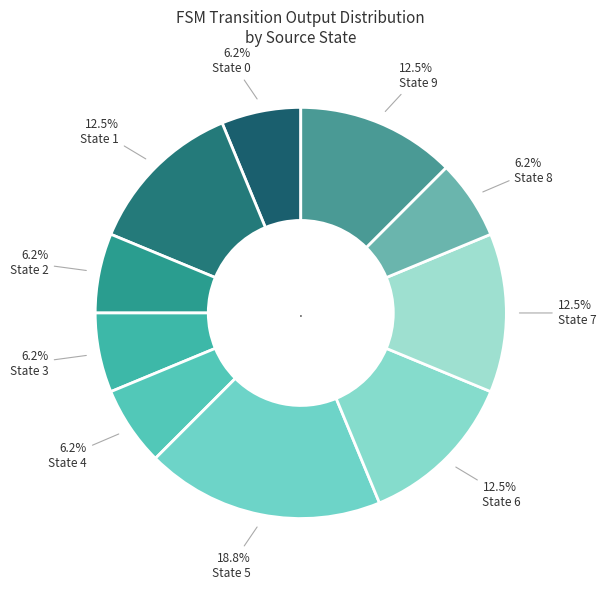

Count the number of slices in the pie.

10